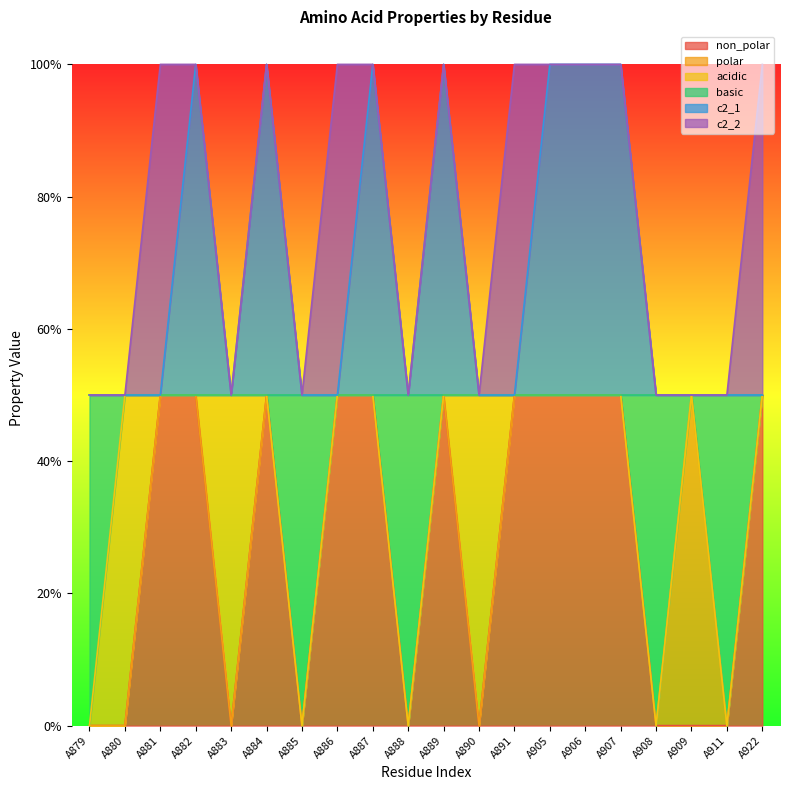

Is the value of non_polar at A889 greater than the value of basic at A906?

No